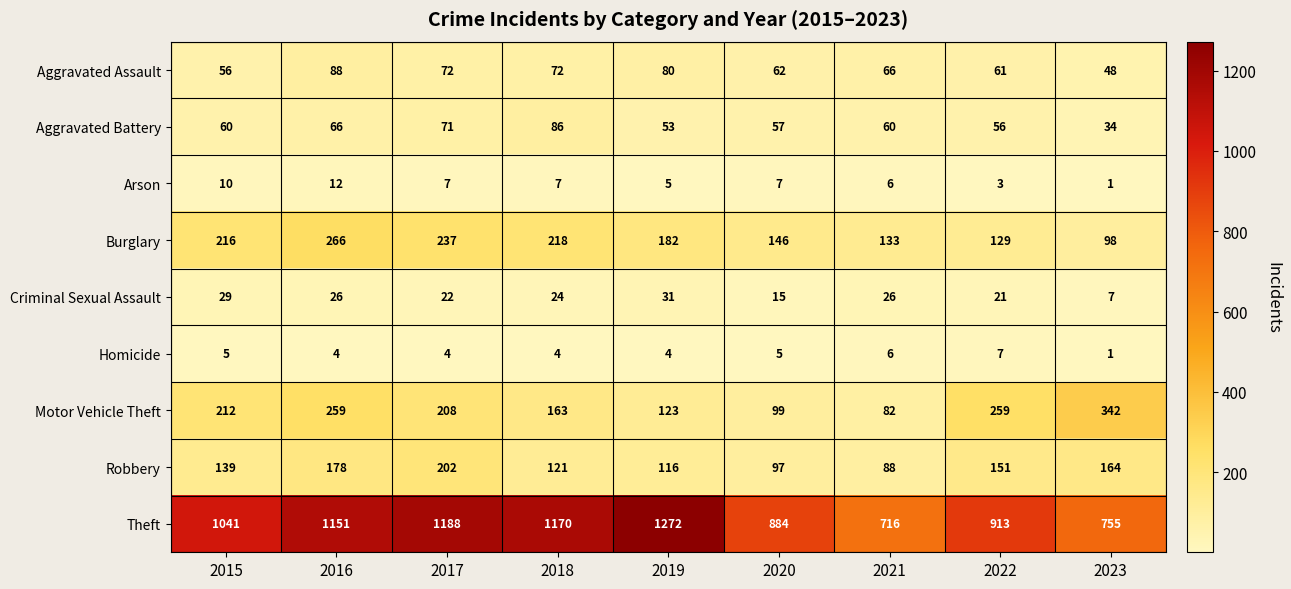

Which series changed the most between 2019 and 2022?

Theft